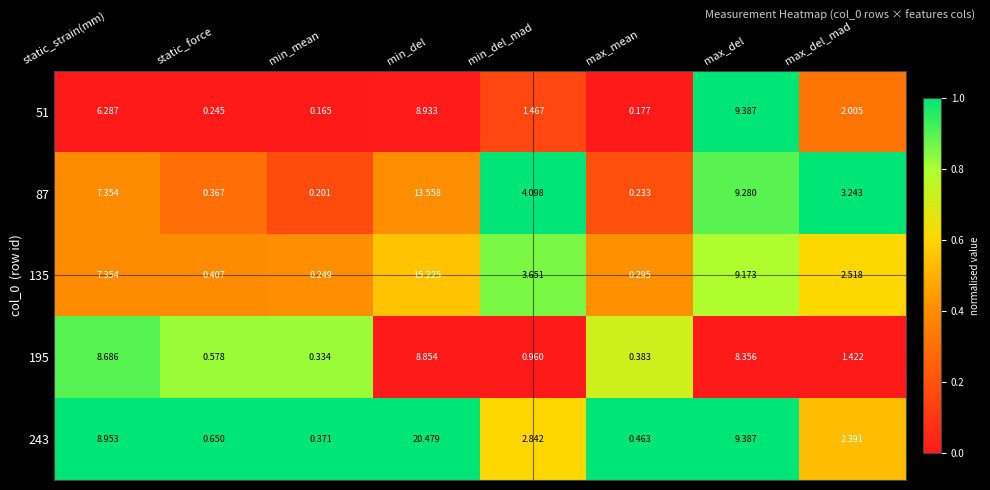

Rank the categories by 243 value from highest to lowest.

min_del, max_del, static_strain(mm), min_del_mad, max_del_mad, static_force, max_mean, min_mean